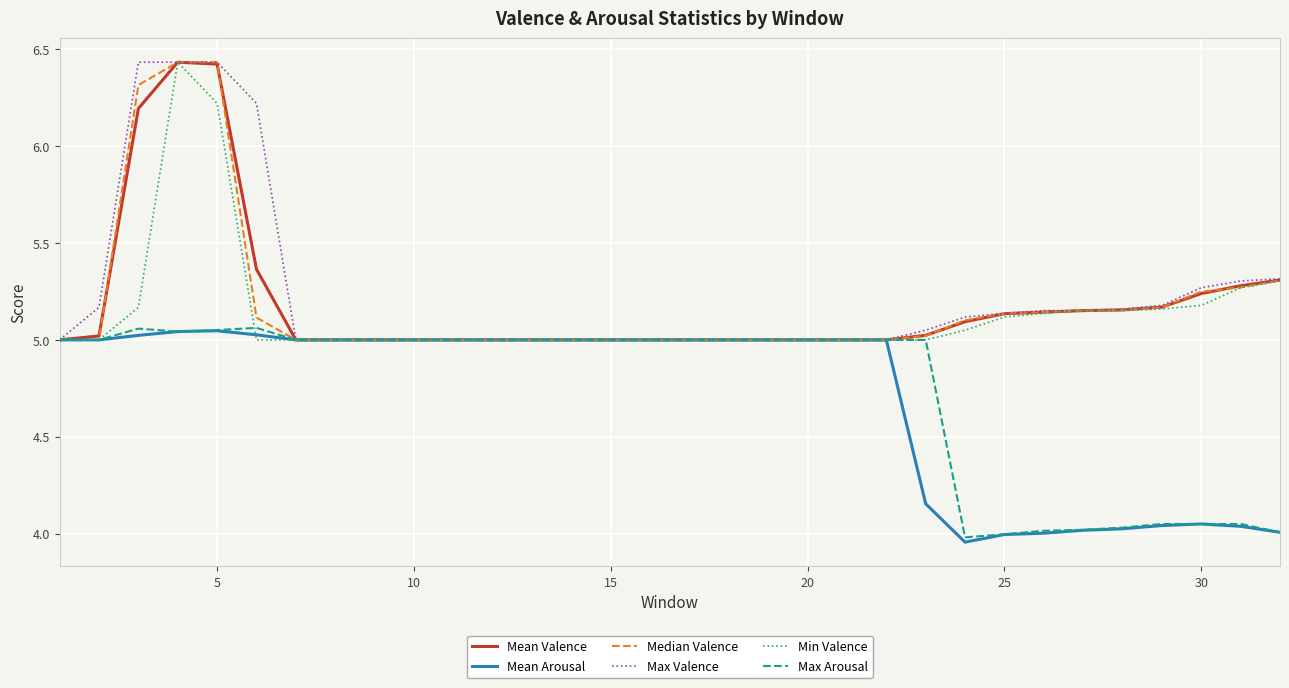

True or false: Mean Valence and Max Arousal cross at least once.

False